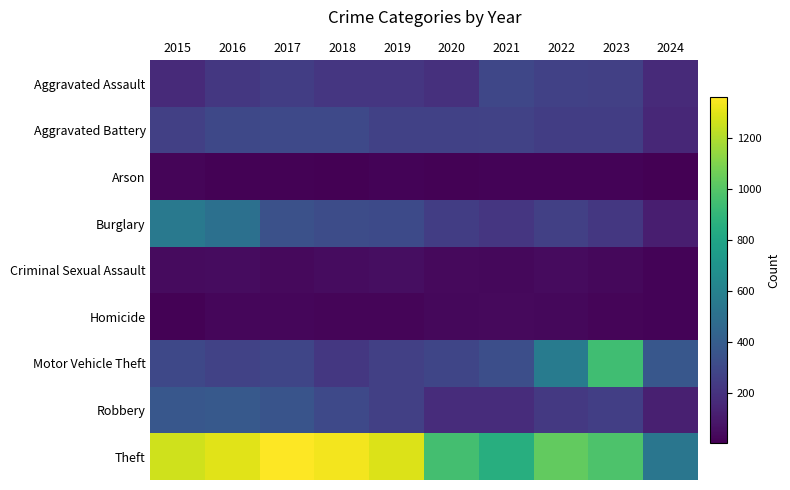

Between 2015 and 2023, which is larger?

2023